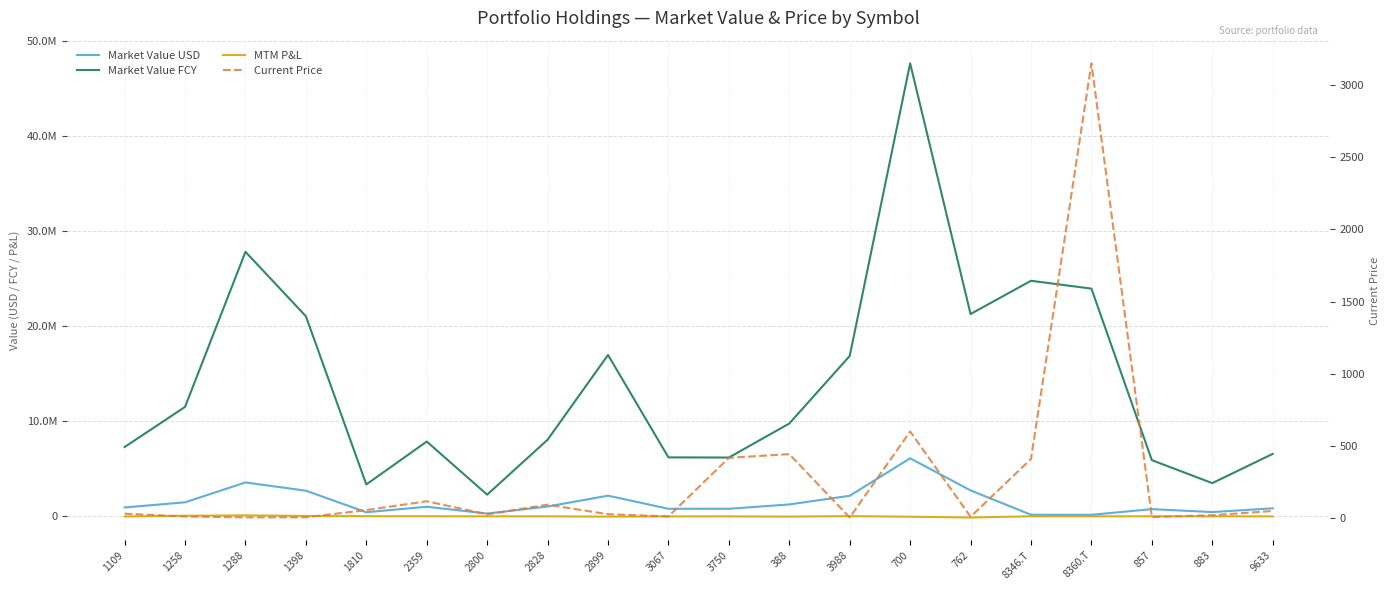

At which label is MTM P&L closest to -12578?

1109